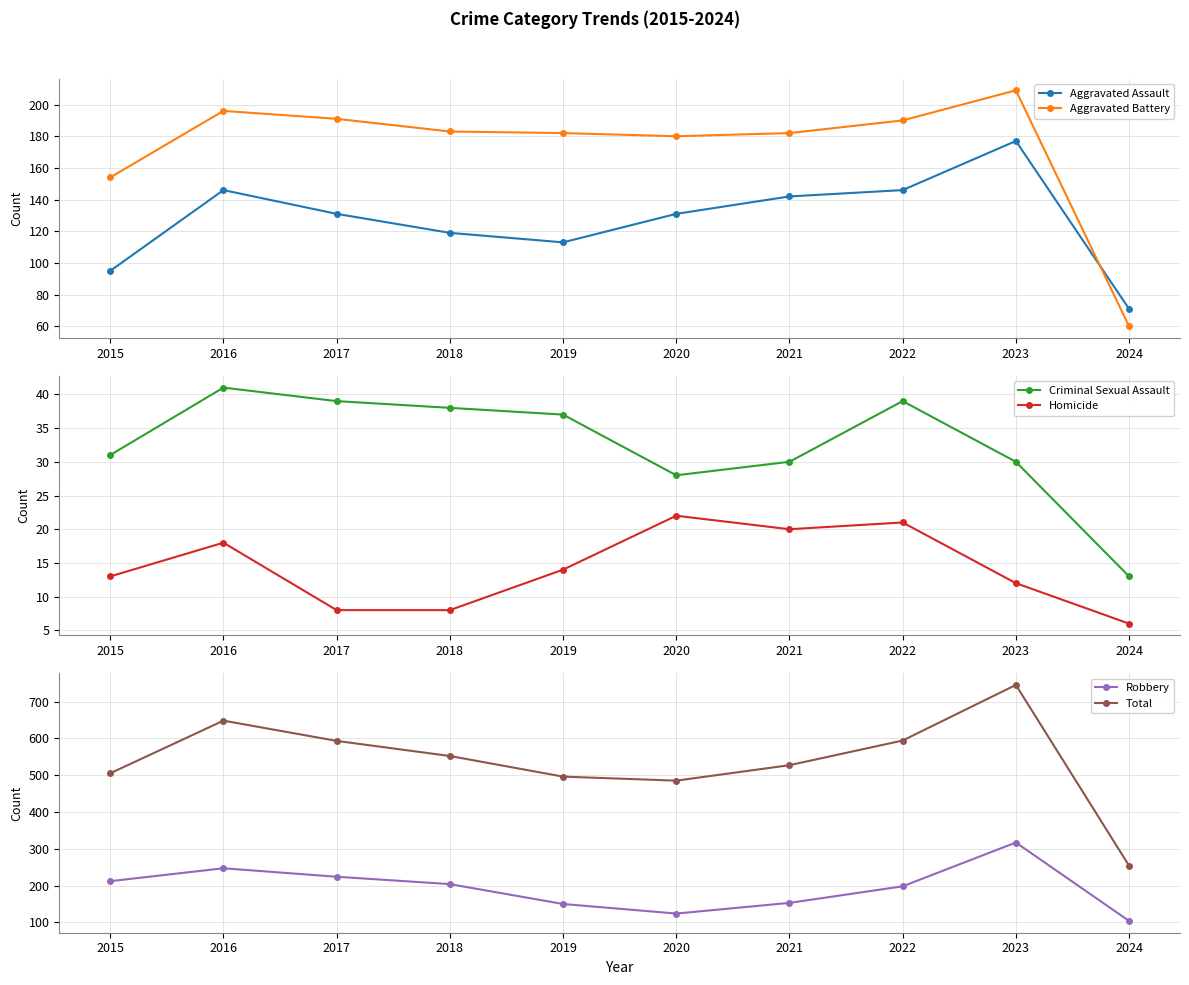

What is the greatest value displayed?

745